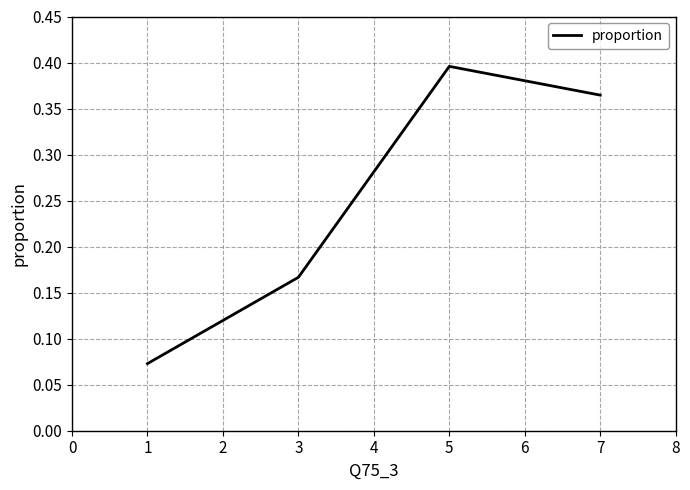

Which label corresponds to the largest value in the chart?

5